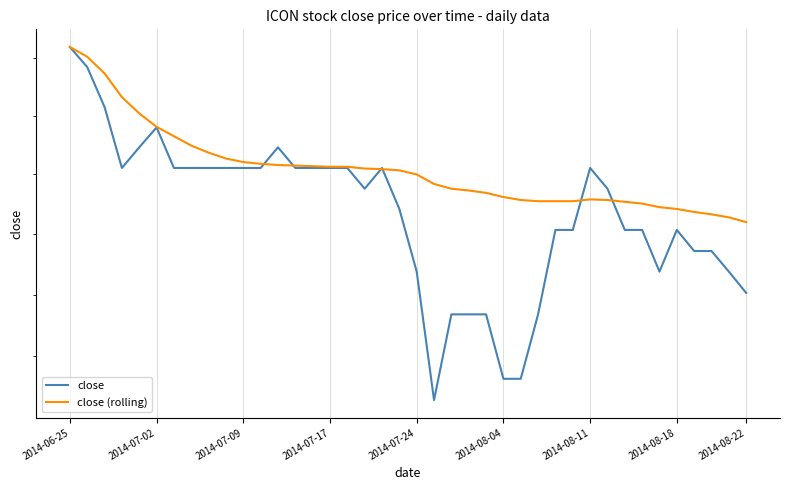

Rank the series by their average value, from lowest to highest.

close, close (rolling)